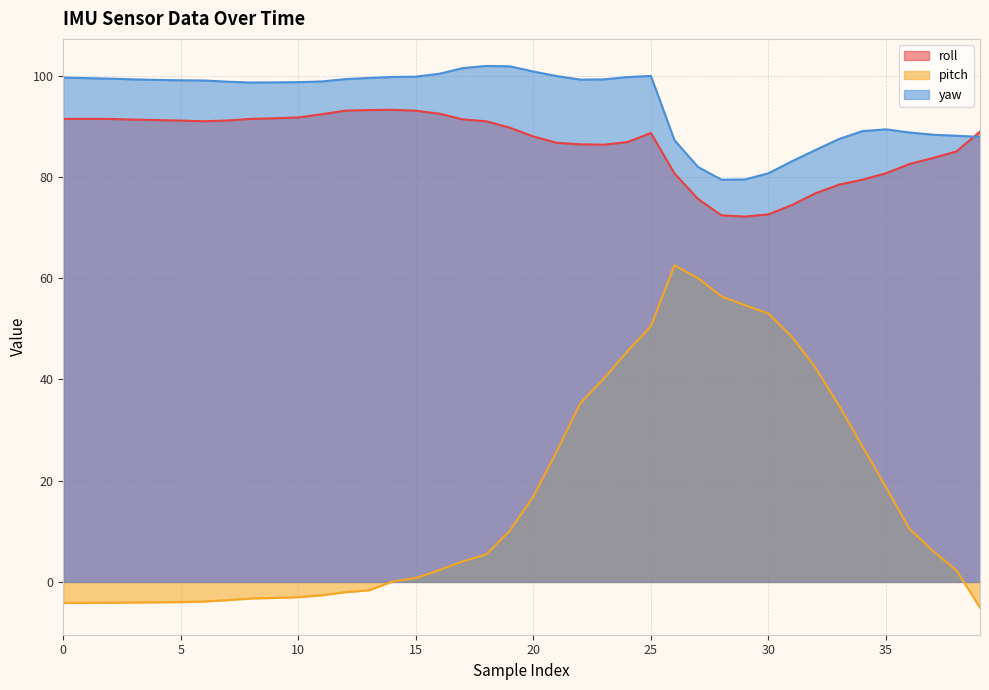

Reading right to left, what are all the values shown in this chart?

roll: 39=89.0	38=85.1	37=83.8	36=82.6	35=80.7	34=79.5	33=78.5	32=76.8	31=74.5	30=72.6	29=72.2	28=72.4	27=75.7	26=80.7	25=88.7	24=86.9	23=86.4	22=86.5	21=86.8	20=88.0	19=89.7	18=91.0	17=91.4	16=92.5	15=93.1	14=93.3	13=93.2	12=93.1	11=92.4	10=91.8	9=91.6	8=91.5	7=91.2	6=91.0	5=91.2	4=91.2	3=91.3	2=91.5	1=91.5	0=91.5
pitch: 39=-5.1	38=2.3	37=6.1	36=10.5	35=18.7	34=26.8	33=34.9	32=42.4	31=48.4	30=53.0	29=54.7	28=56.4	27=60.0	26=62.5	25=50.5	24=45.5	23=40.2	22=35.3	21=25.9	20=16.9	19=10.1	18=5.4	17=4.1	16=2.3	15=0.8	14=0.1	13=-1.7	12=-2.0	11=-2.6	10=-3.0	9=-3.2	8=-3.3	7=-3.6	6=-3.9	5=-4.0	4=-4.0	3=-4.1	2=-4.1	1=-4.1	0=-4.1
yaw: 39=87.9	38=88.2	37=88.4	36=88.8	35=89.4	34=89.1	33=87.5	32=85.3	31=83.1	30=80.7	29=79.5	28=79.5	27=82.0	26=87.3	25=100.0	24=99.8	23=99.3	22=99.2	21=99.9	20=100.8	19=101.9	18=101.9	17=101.5	16=100.4	15=99.8	14=99.8	13=99.6	12=99.3	11=98.9	10=98.7	9=98.7	8=98.7	7=98.8	6=99.1	5=99.1	4=99.2	3=99.3	2=99.4	1=99.5	0=99.7